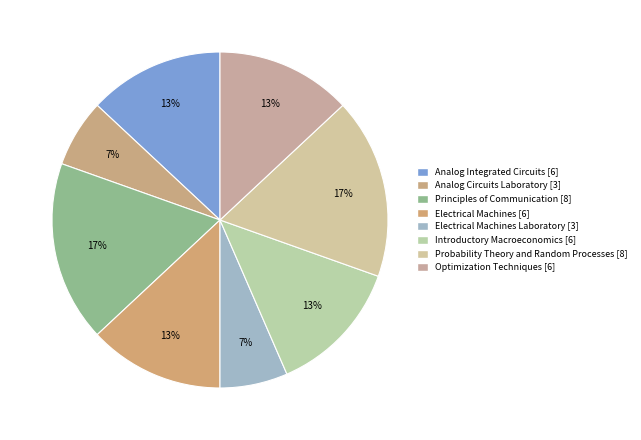

How many segments does this pie chart have?

8